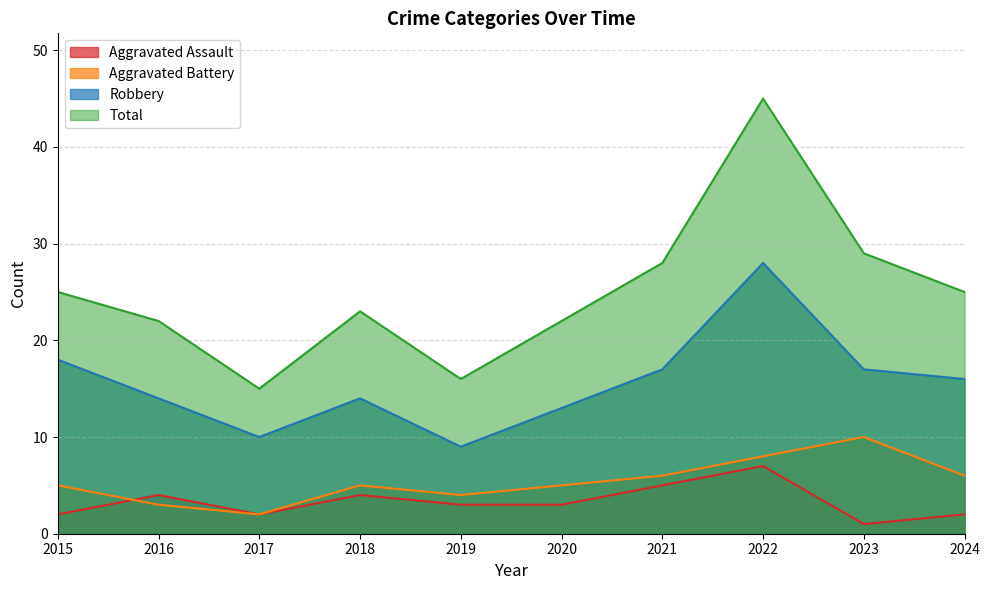

What is the spread (max minus min) of values at 2020?

19